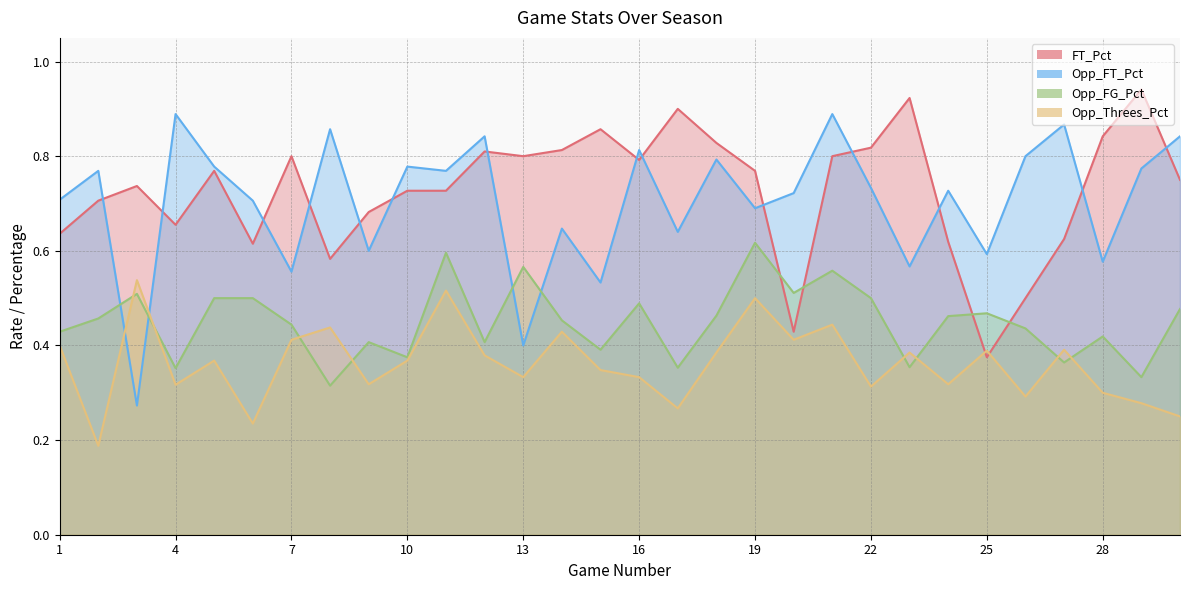

Is it true that Opp_FG_Pct equals 0.7 at 22?

False